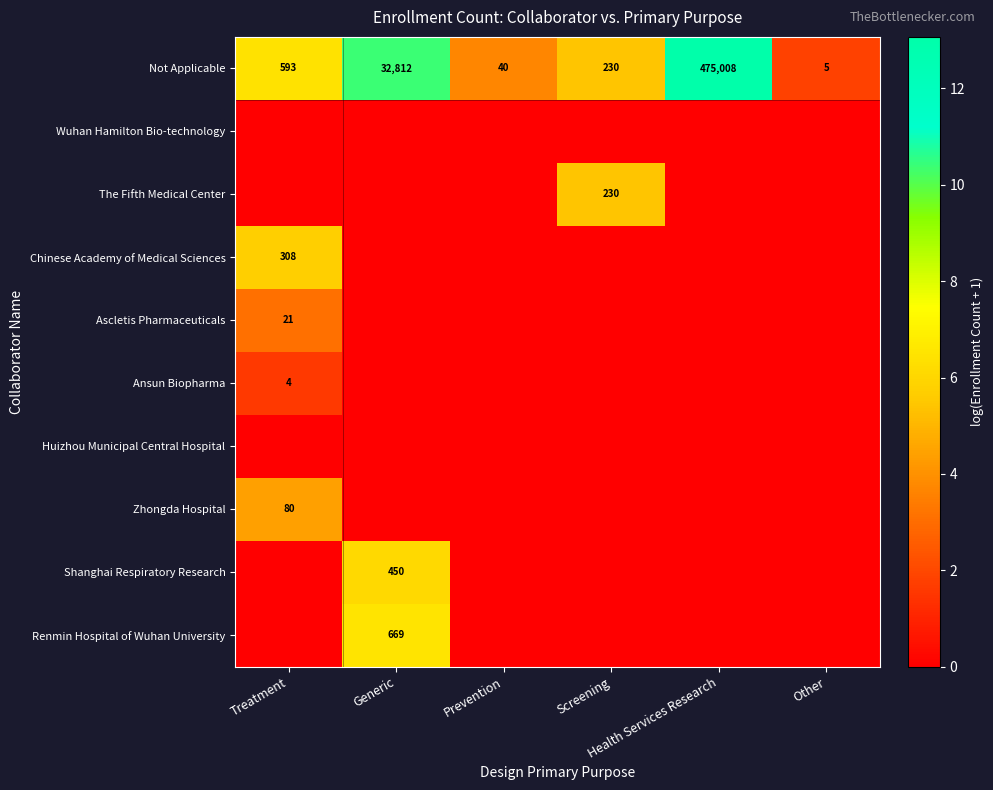

Which series has the largest total across all categories?

Not Applicable